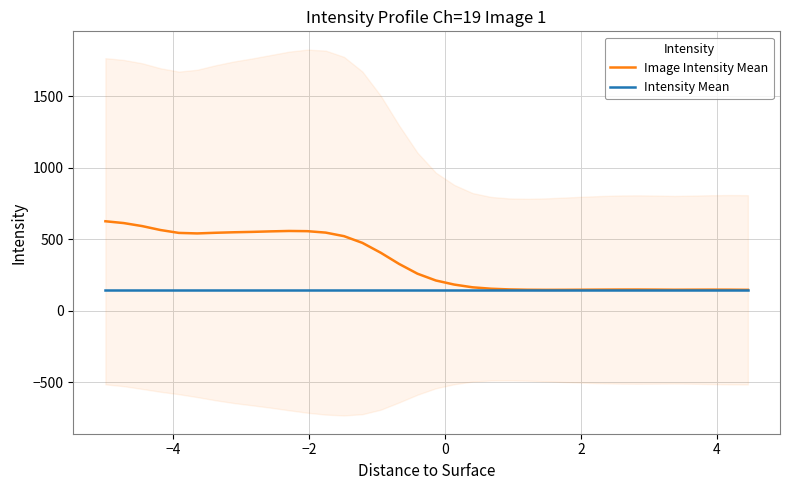

How many interior local valleys does the Image Intensity Mean series have?

3